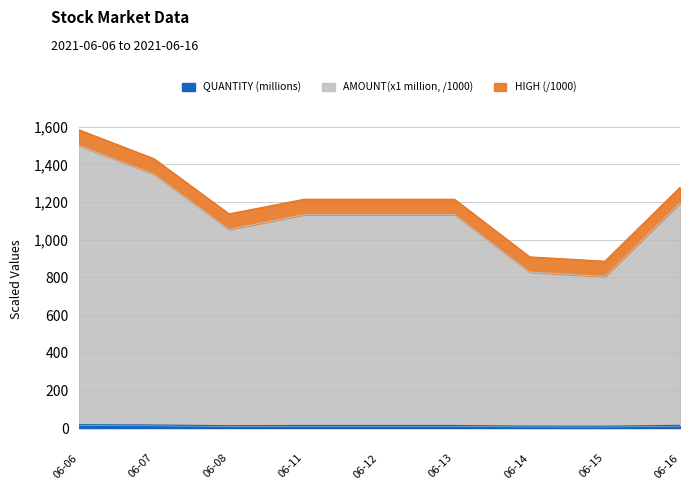

At which category is the sum across all series the highest?

06-06